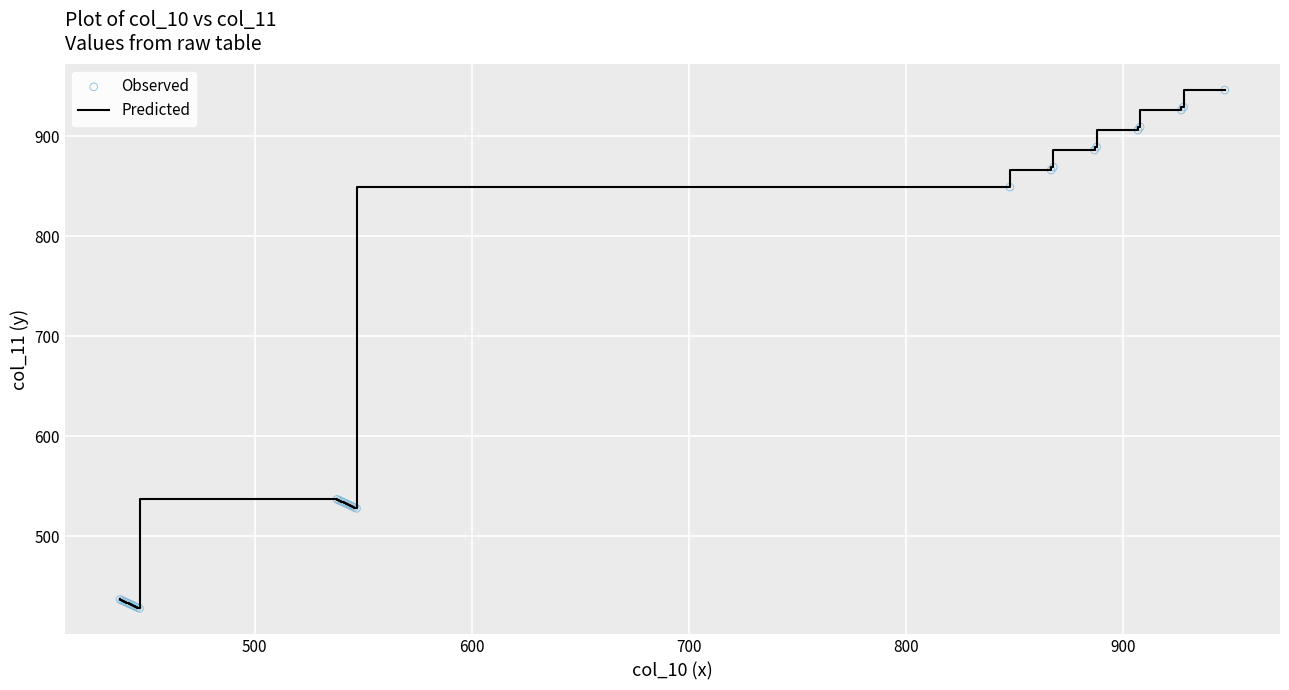

How many lines are shown in the chart?

1